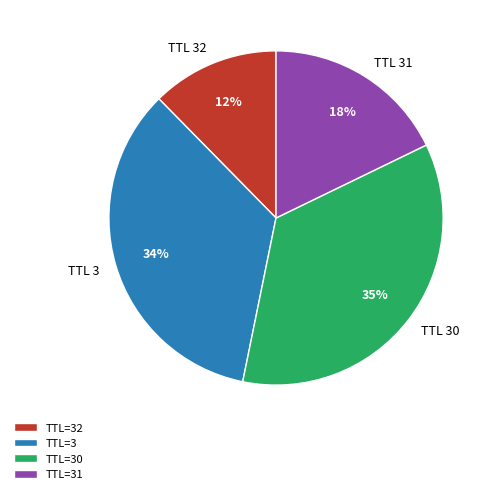

To the nearest percent, what is the difference between the largest and smallest slice percentages?

23%